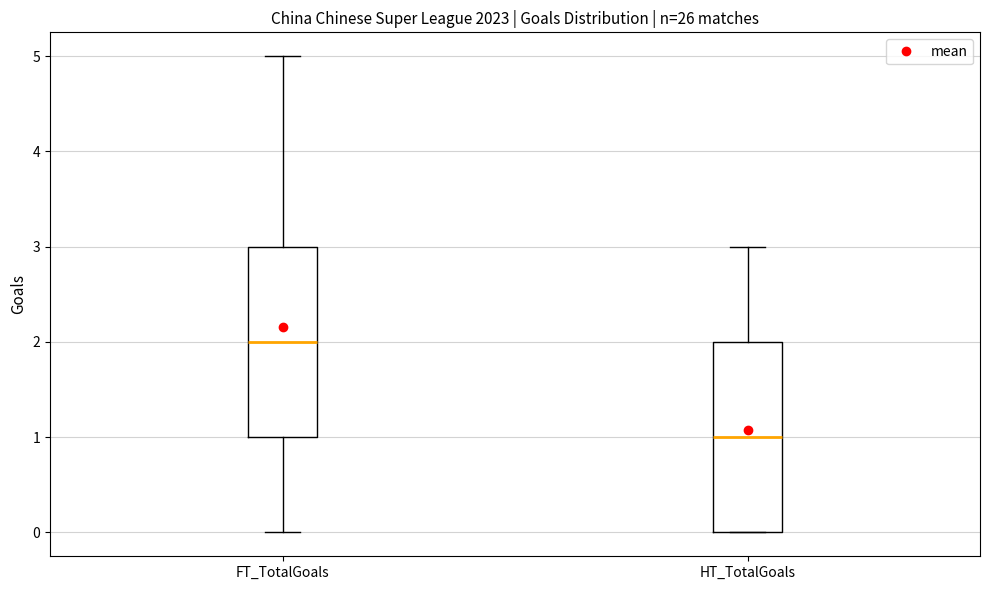

Where does the upper whisker of the box for FT_TotalGoals end on the y-axis? The values are not printed on the chart, so give them approximately, as read against the axis.

5